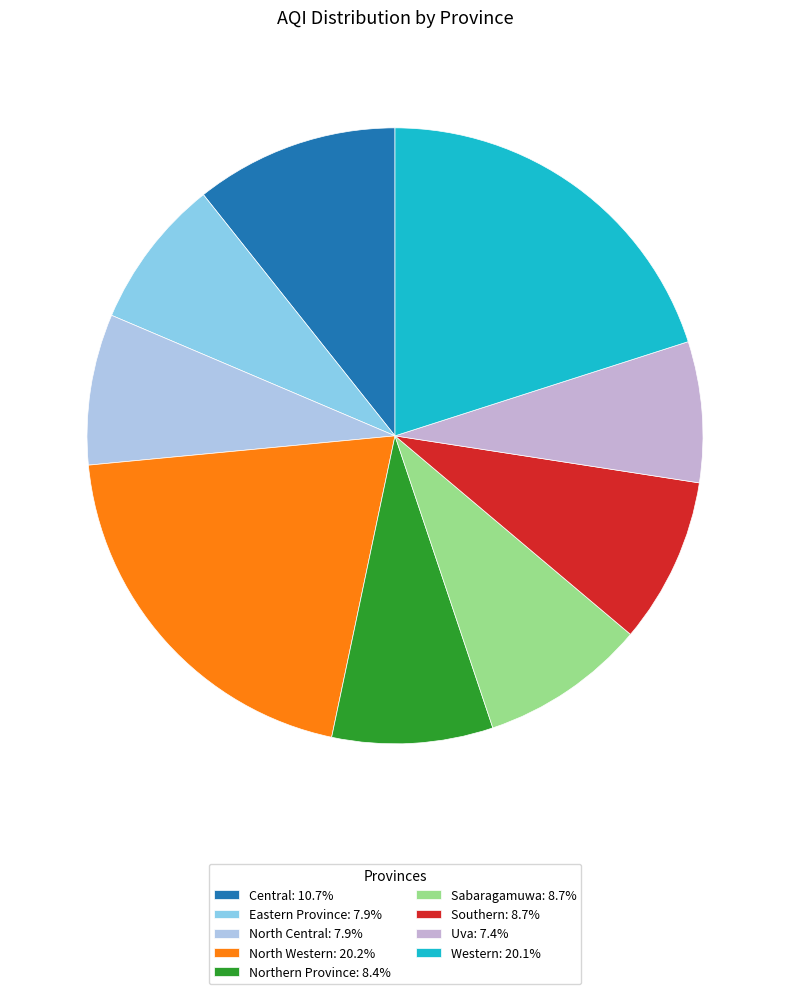

Count the number of slices in the pie.

9